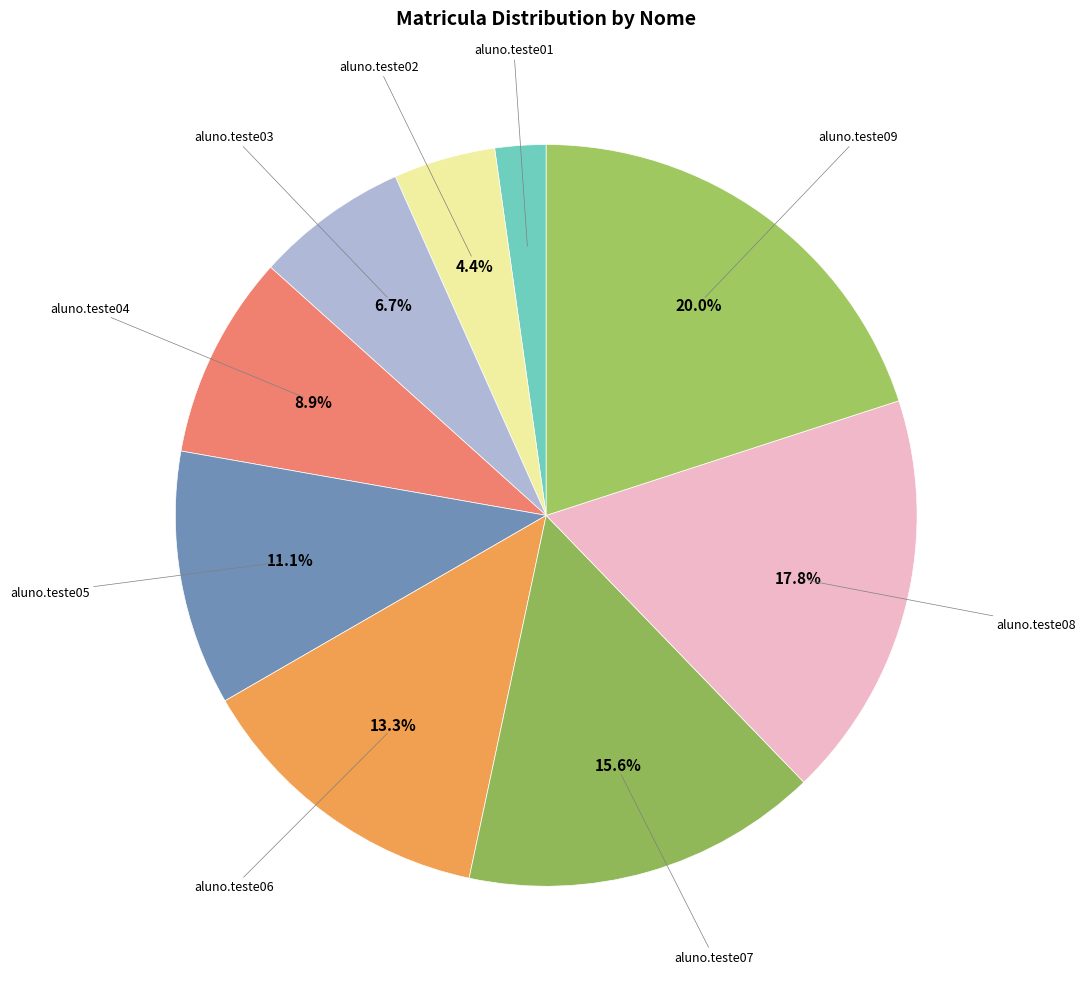

Which category has the biggest portion of the pie?

aluno.teste09